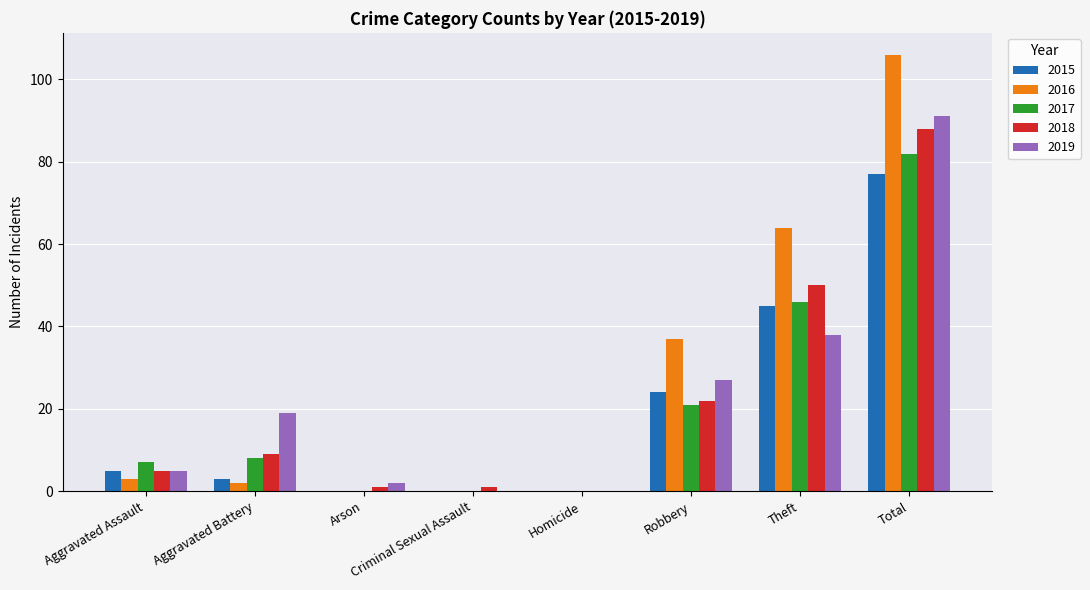

The 2019 series shows 27 at Robbery. True or false?

True